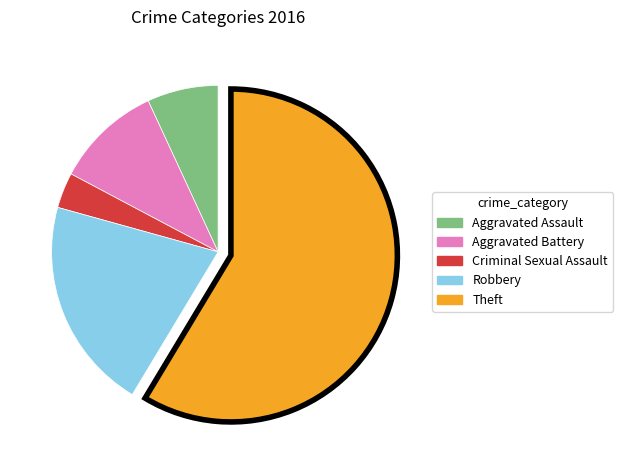

Is the sum of Aggravated Battery and Criminal Sexual Assault greater than half?

No